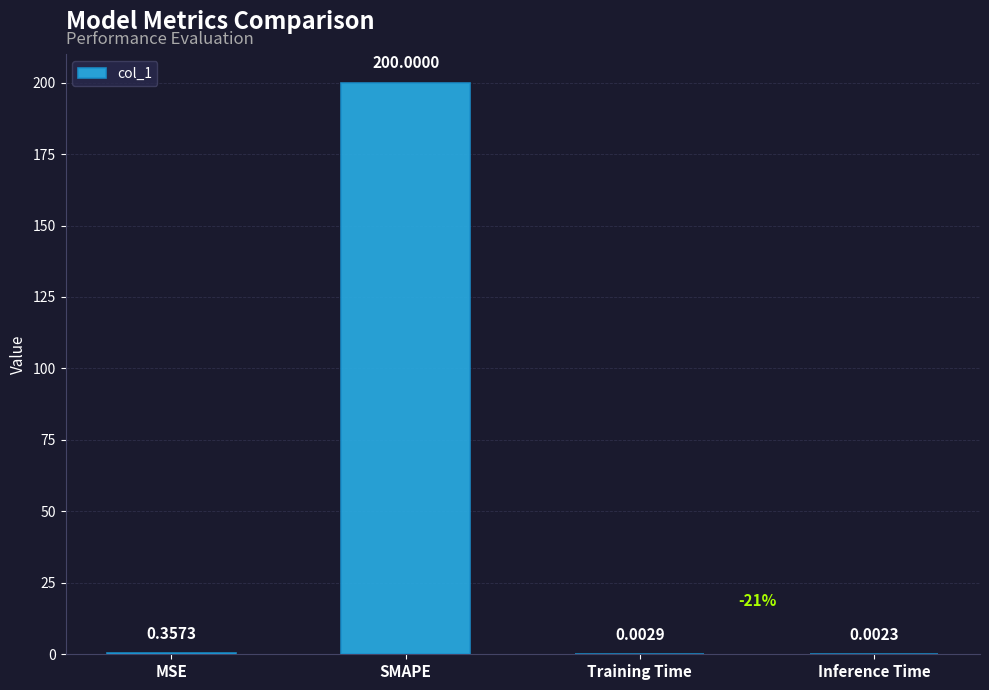

Are the bars horizontal?

No